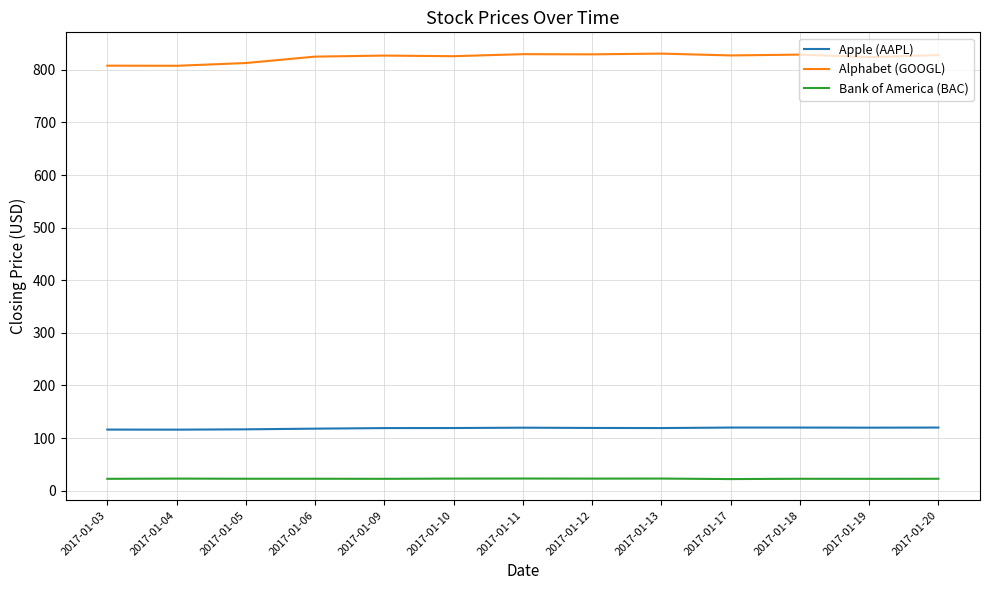

True or false: Alphabet (GOOGL) and Apple (AAPL) cross at least once.

False